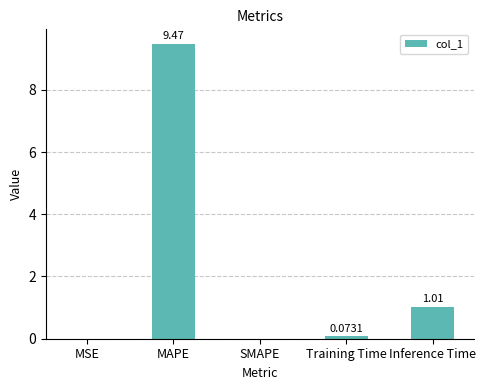

Which has a higher value, MSE or SMAPE?

MSE